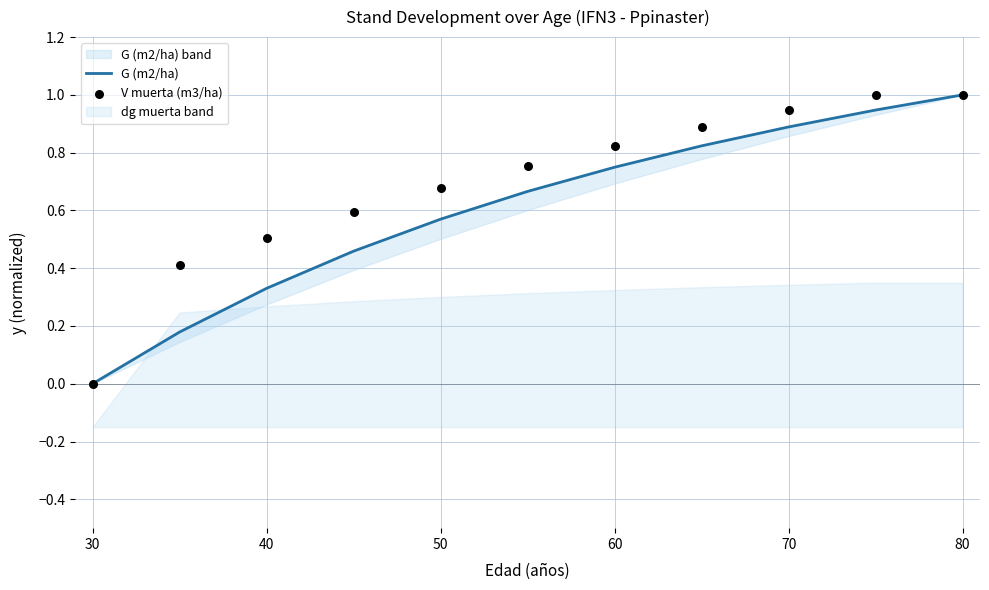

Which series has the largest Y range (max minus min)?

G (m2/ha)